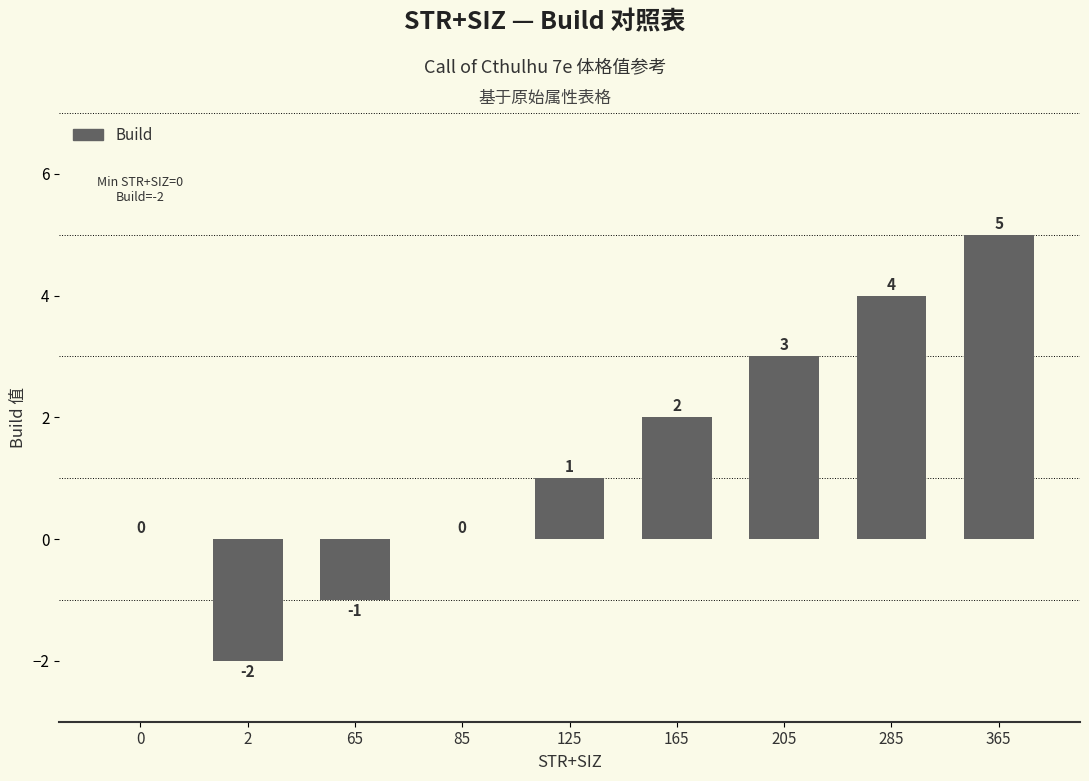

The chart shows a value of 0 at 125. True or false?

False